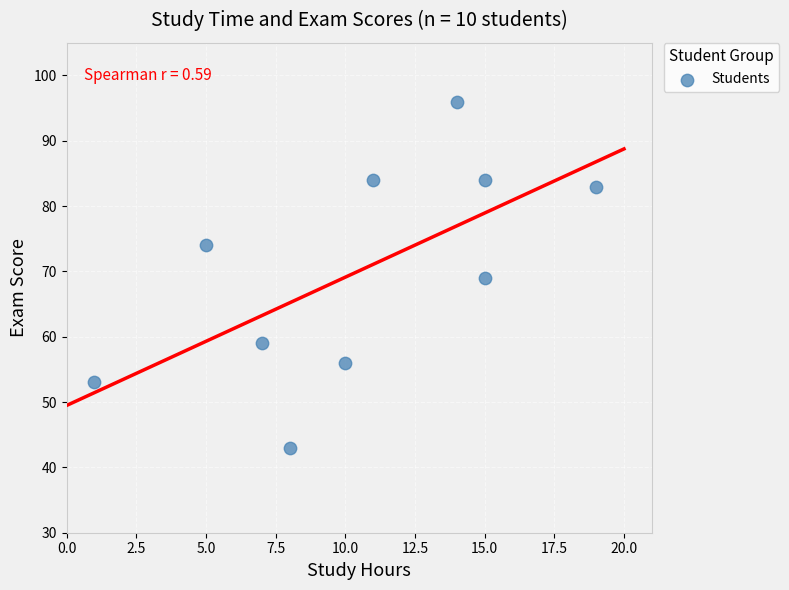

What is the average X value?

10